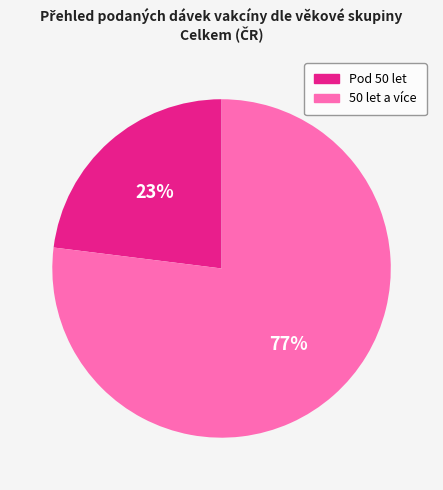

To the nearest percent, what is the average slice percentage?

50%